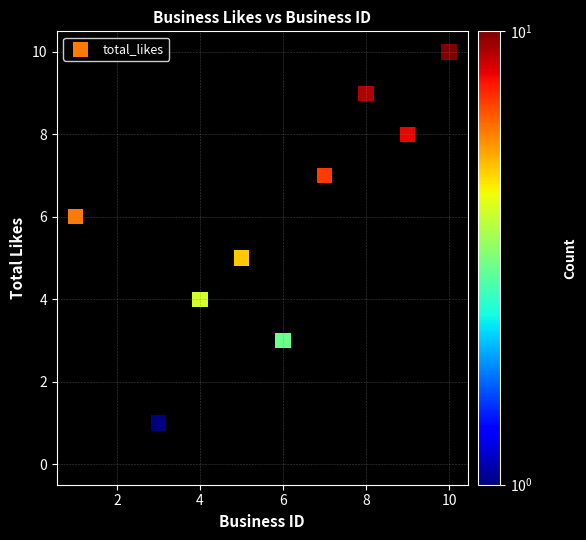

What is the range of X values (max minus min)?

9